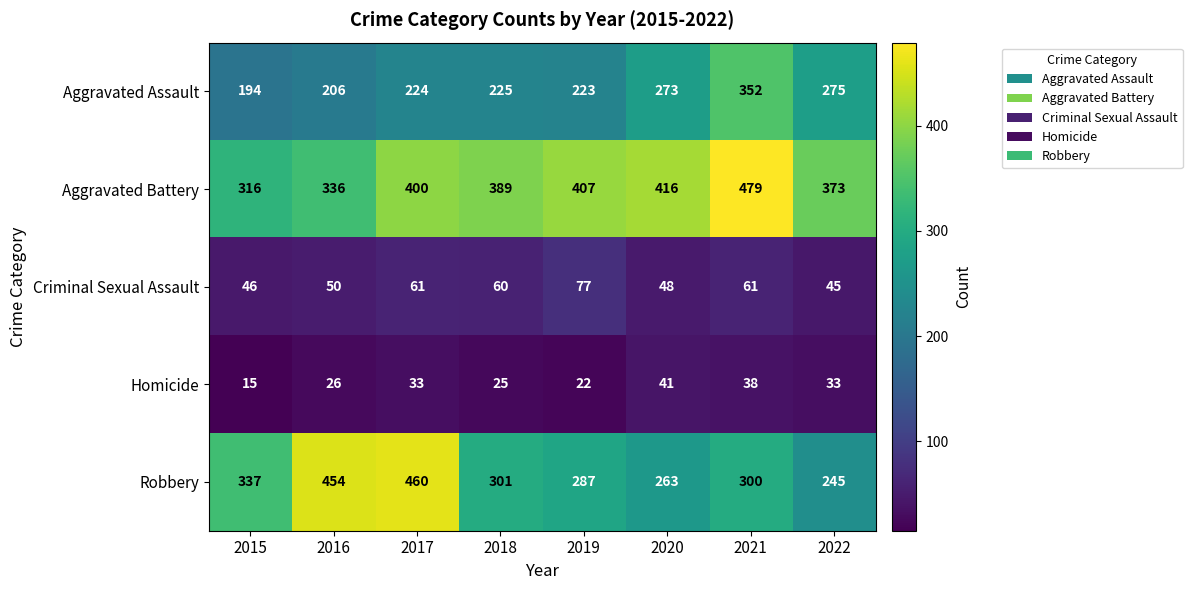

Which series changed the most between 2016 and 2022?

Robbery